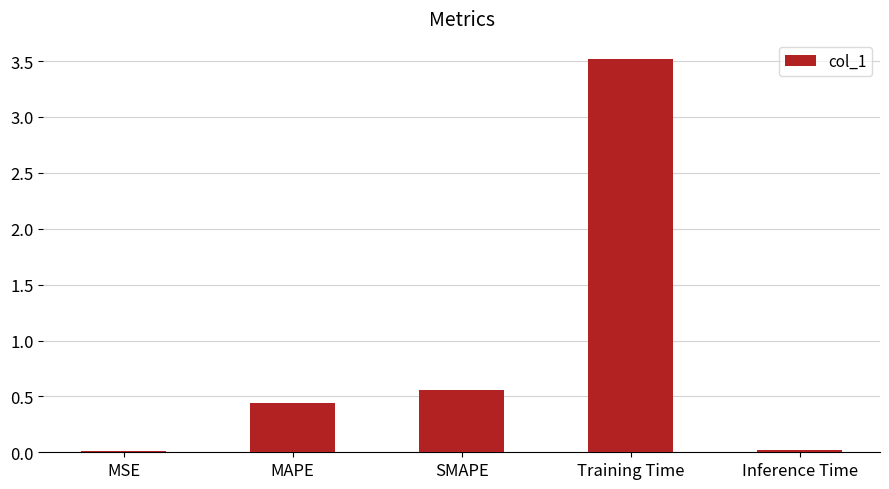

At which category does the chart reach its peak across all series?

Training Time